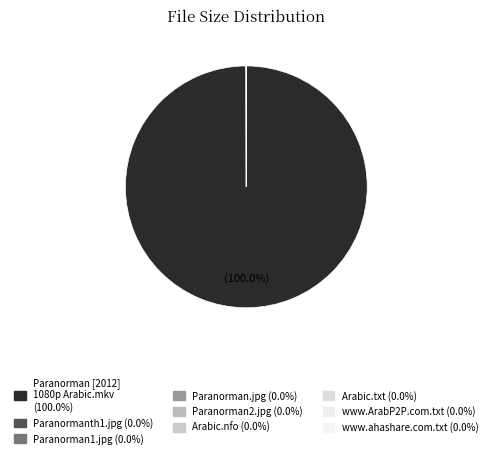

Which category has the biggest portion of the pie?

Paranorman [2012] 1080p Arabic.mkv